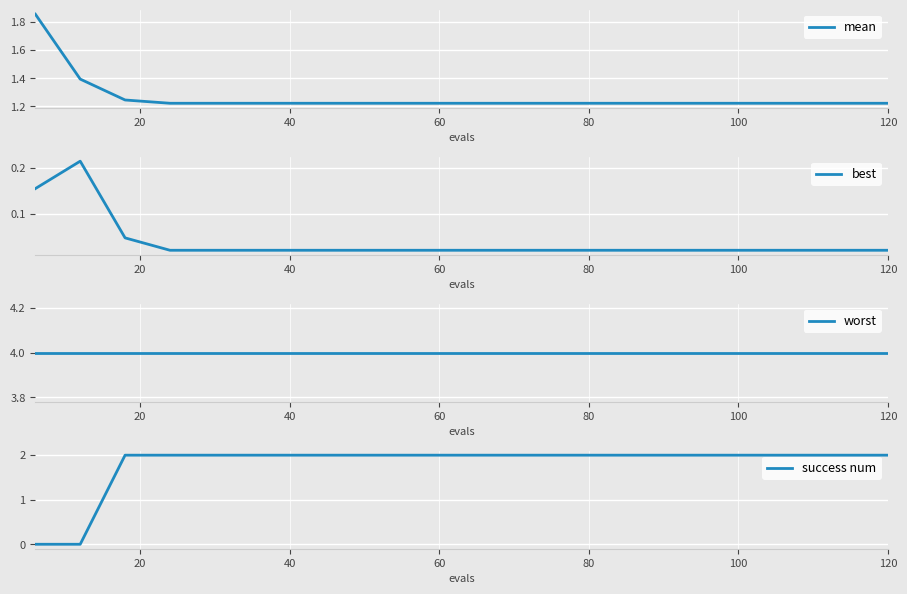

Rank the series by their maximum value, from highest to lowest.

worst, success num, mean, best